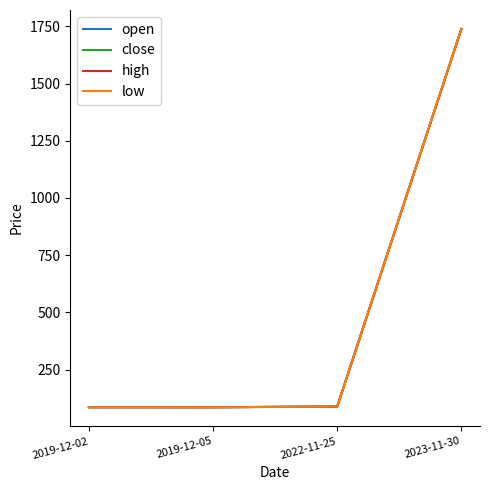

At 2023-11-30, list the series in order from largest to smallest.

open, close, high, low